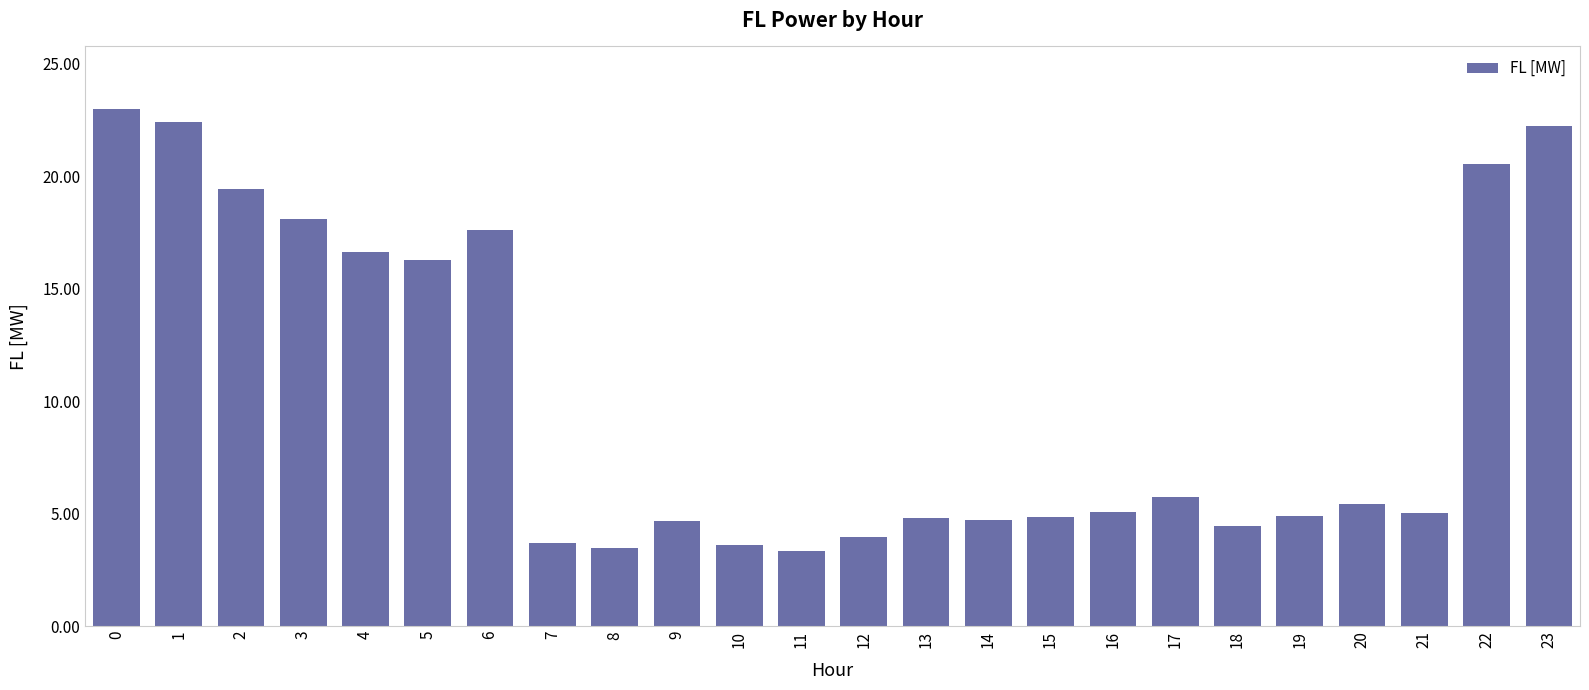

The value at 0 is 23.0. True or false?

True